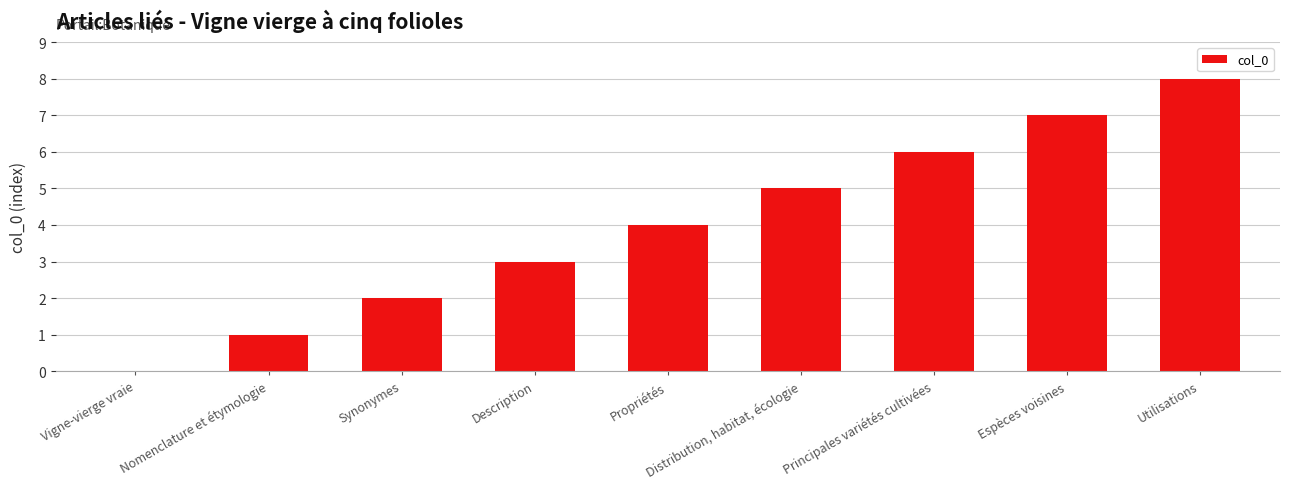

What is the sum of the values at Espèces voisines and Description?

10